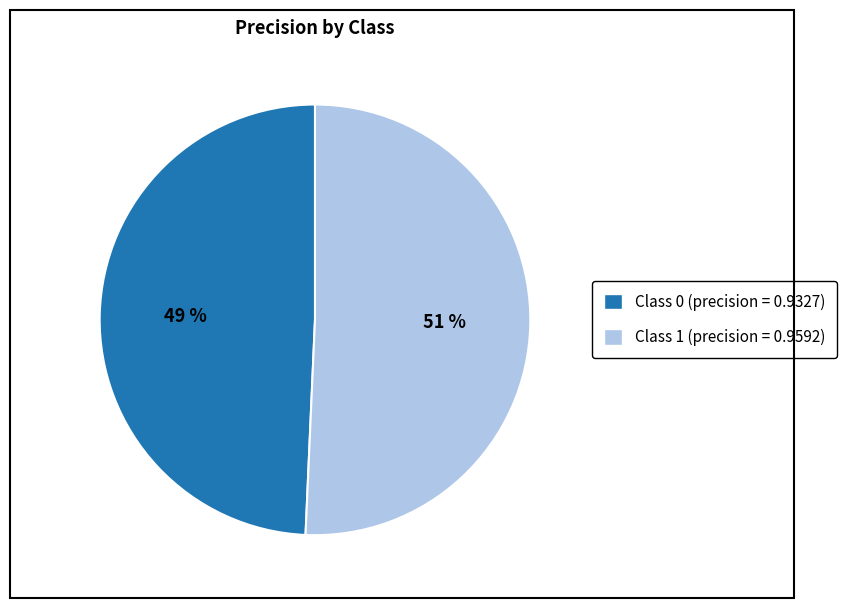

To the nearest percent, what is the combined percentage of Class 1 (precision = 0.9592) and Class 0 (precision = 0.9327)?

100%